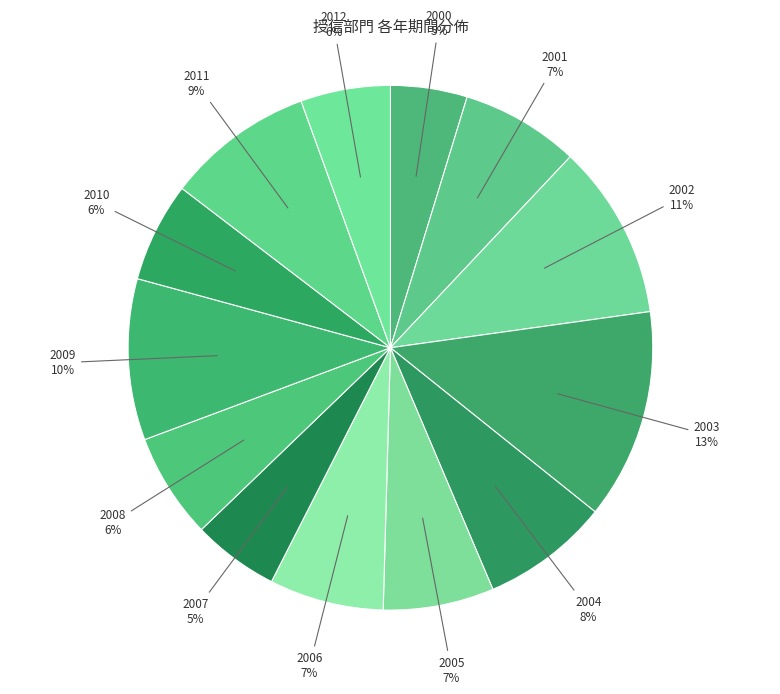

Which category has the biggest portion of the pie?

2003